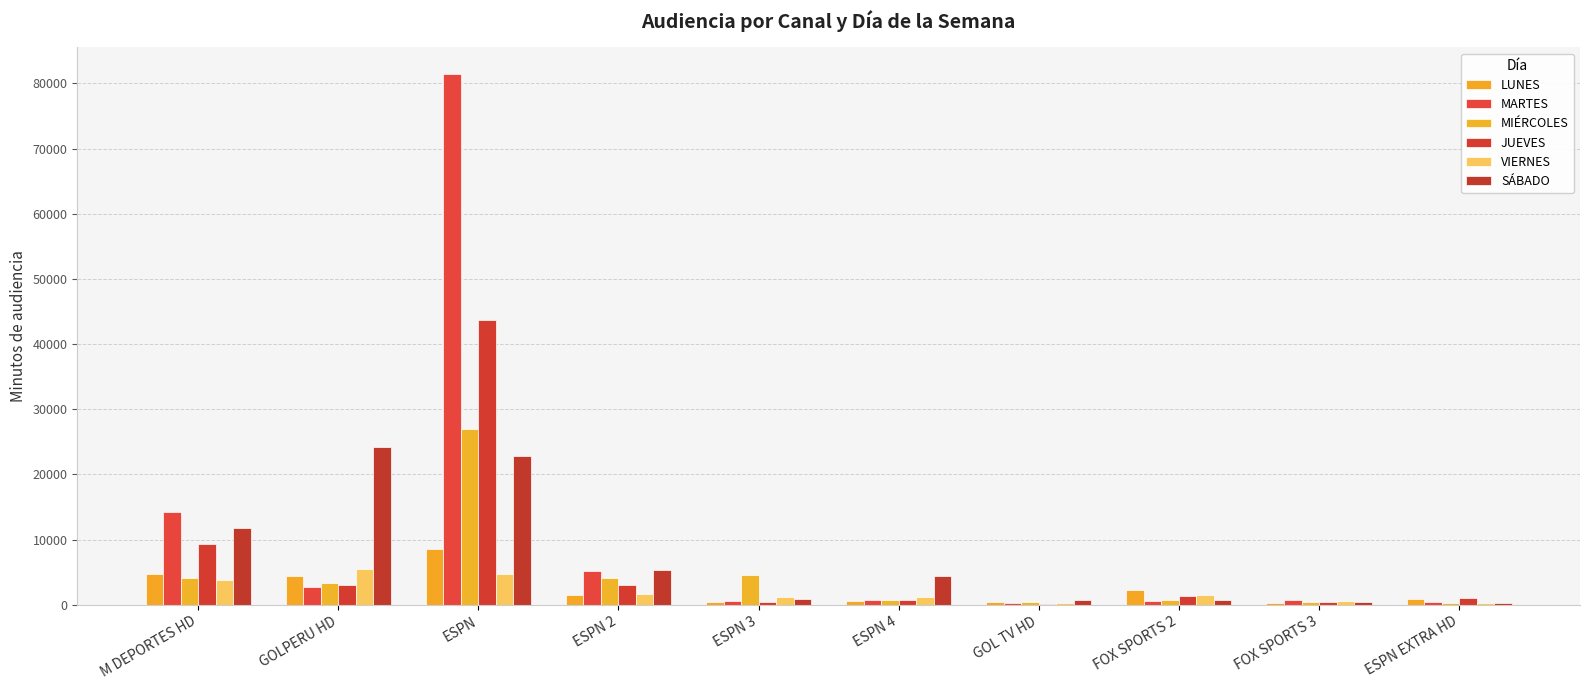

At how many categories does at least one series exceed 64873?

1